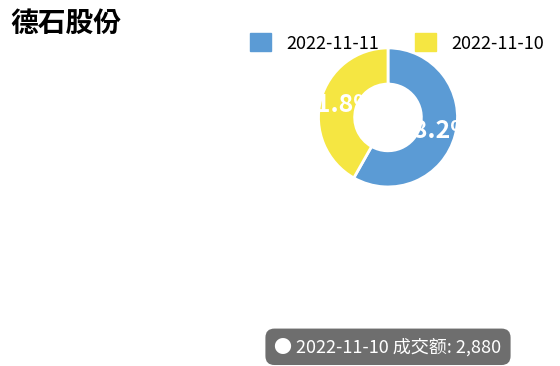

True or false: 2022-11-10 accounts for 54% of the total.

False